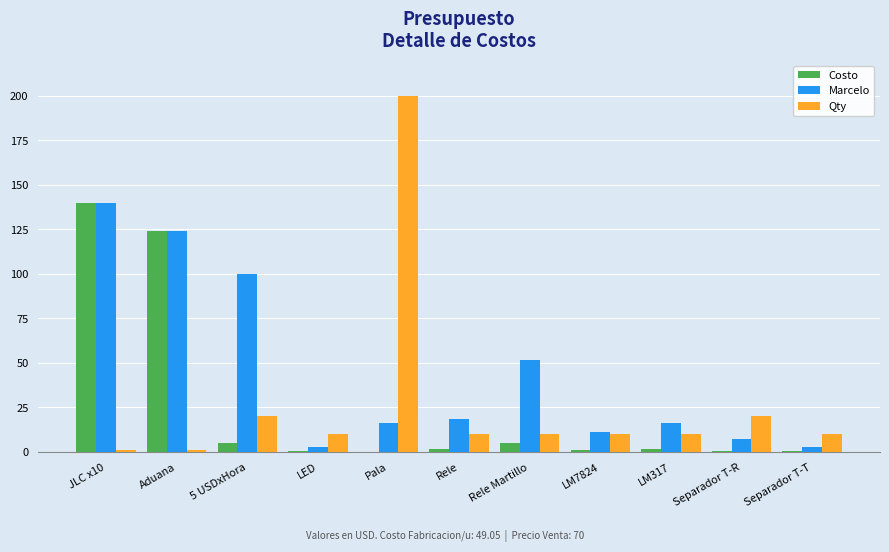

What is the sum of all Qty values?

302.0